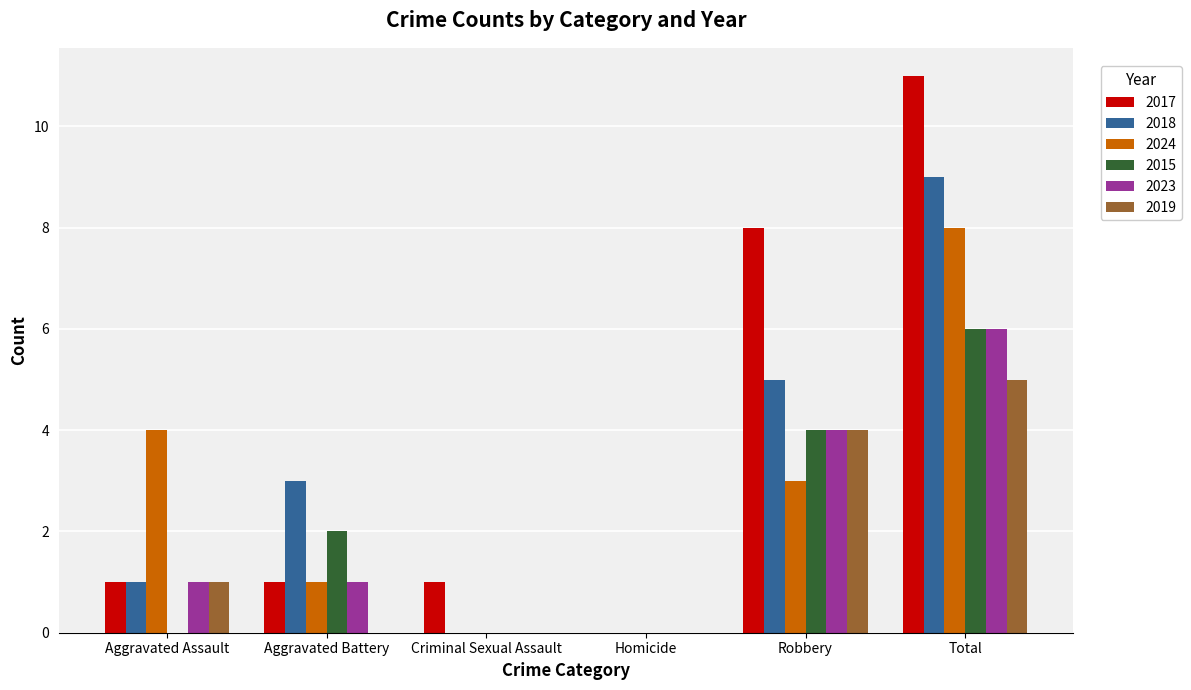

What is the maximum value for 2023?

6